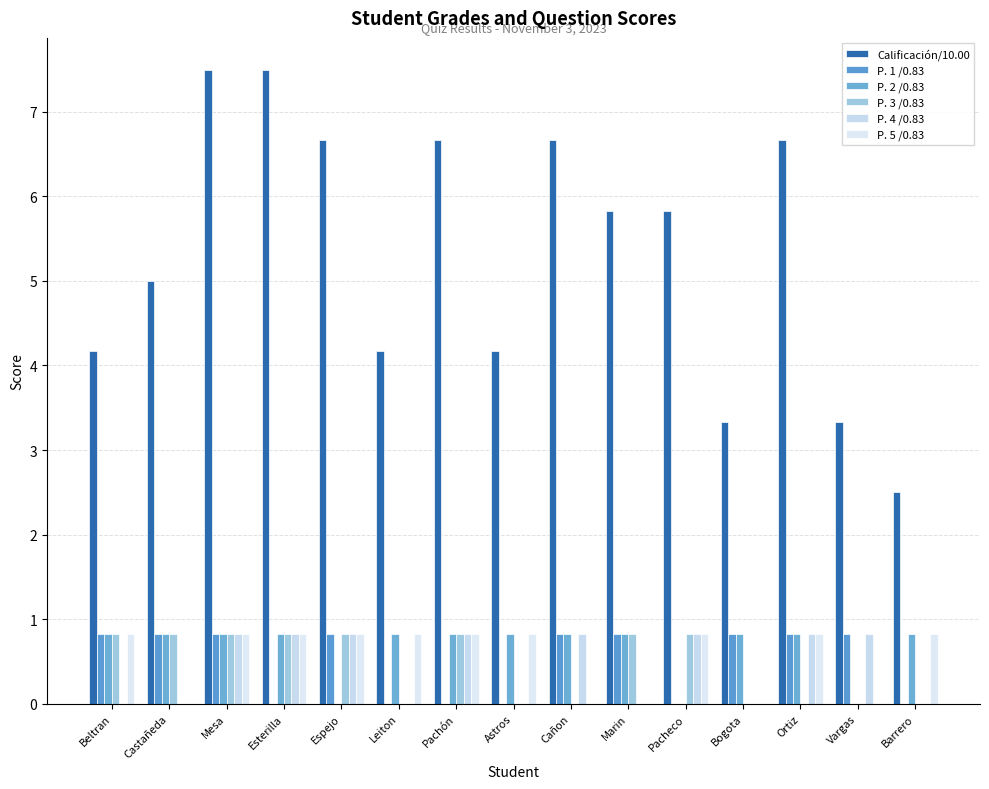

At which category does the chart reach its peak across all series?

Mesa